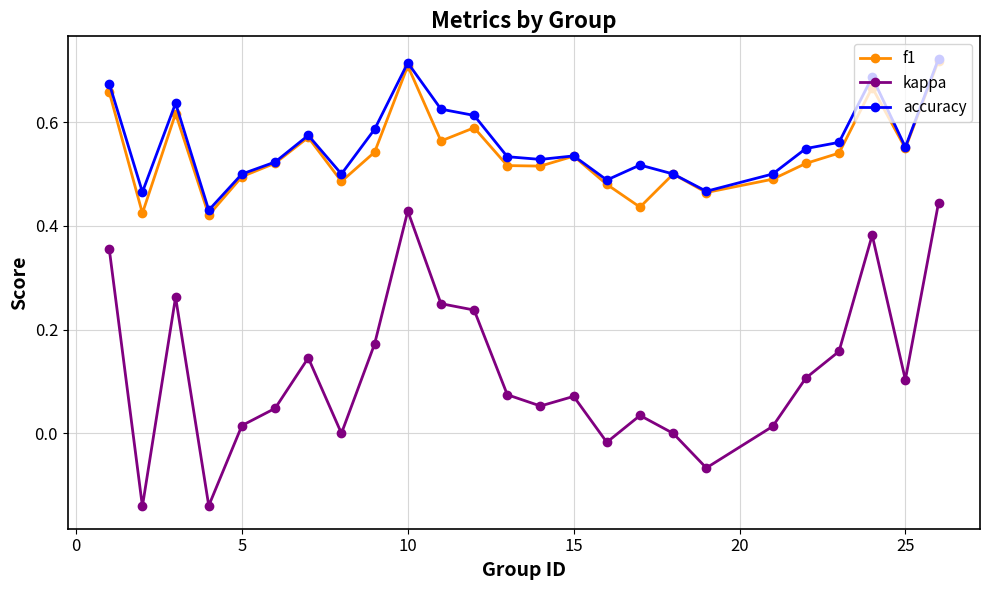

Does the chart have visible grid lines?

Yes